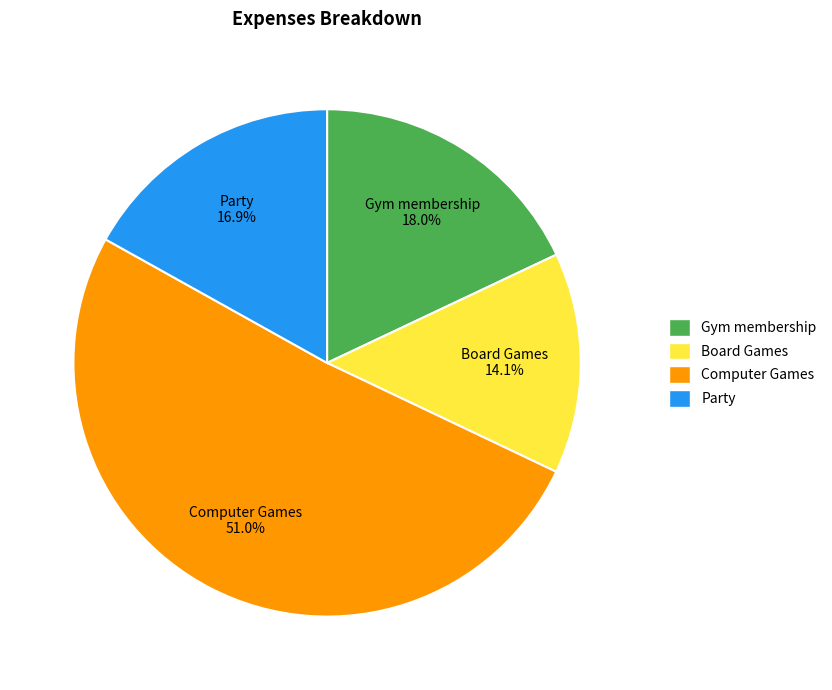

Does any single category account for the majority?

Yes